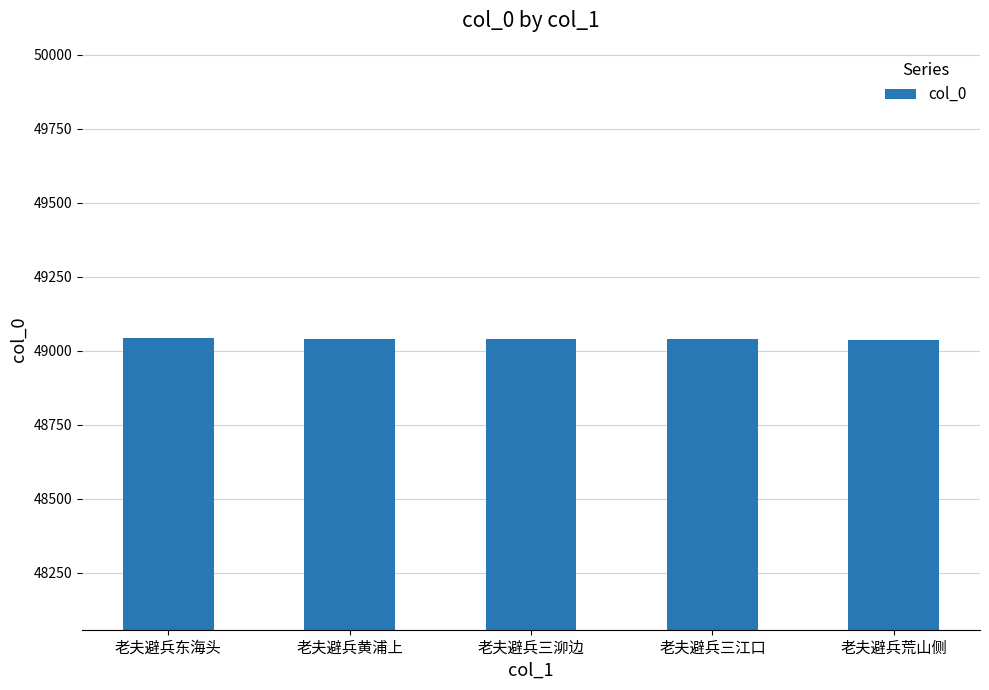

How many values are below 49040?

2